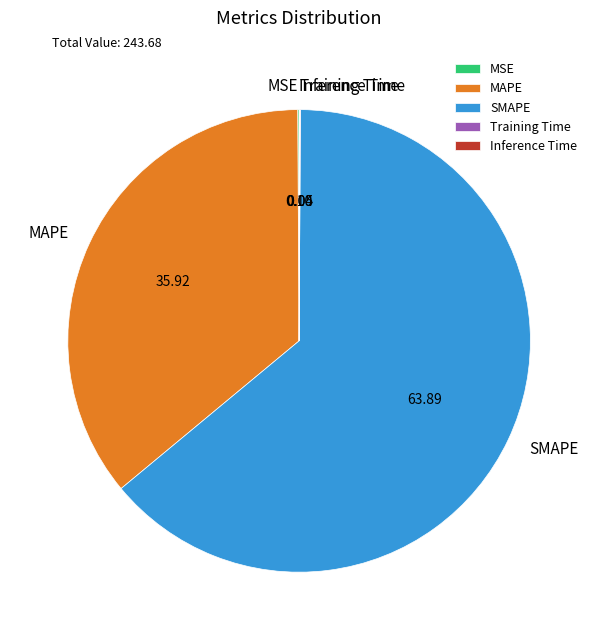

Which category has the biggest portion of the pie?

SMAPE